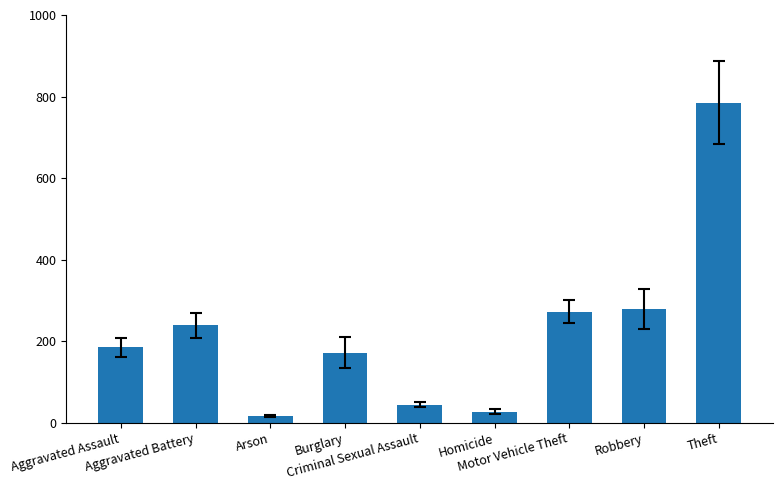

Does the chart contain stacked bars?

No